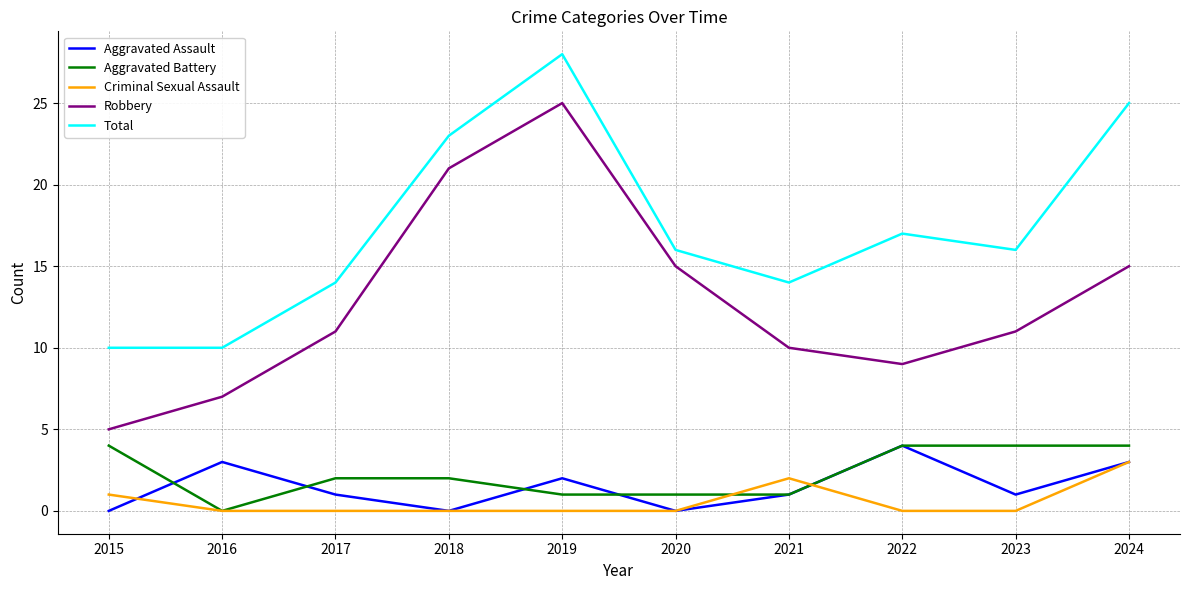

Where is the first local minimum for Aggravated Assault?

2018